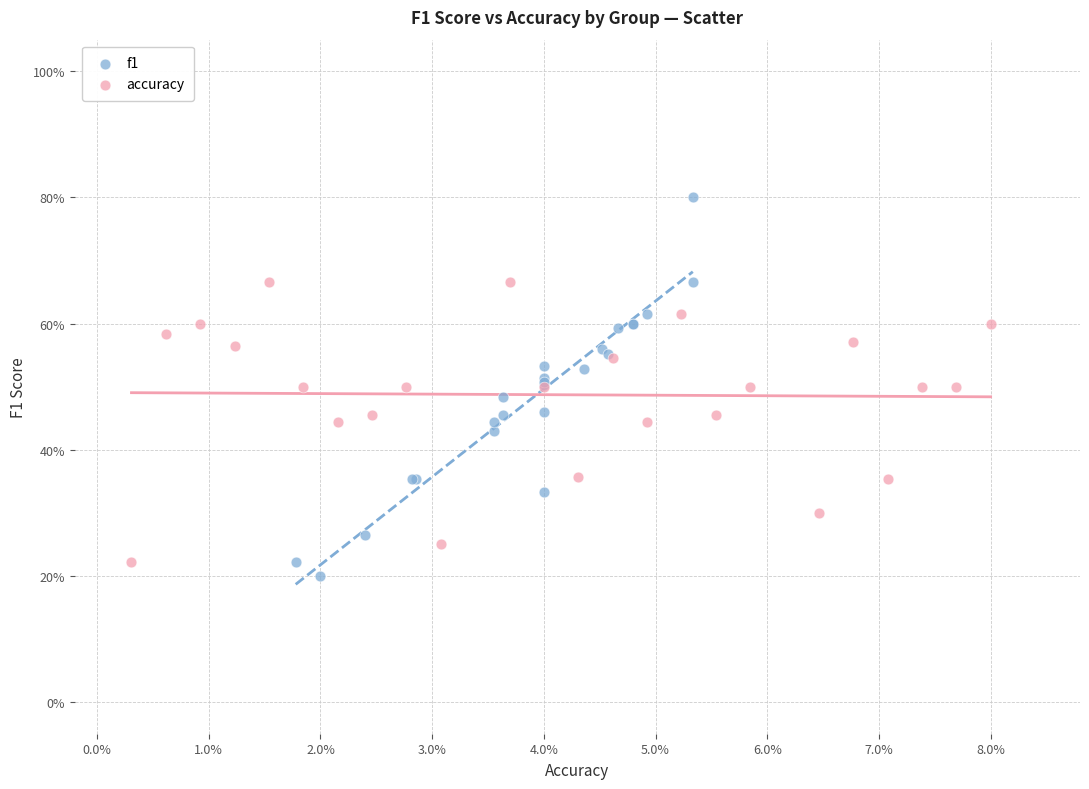

Which series reaches the maximum Y coordinate?

f1